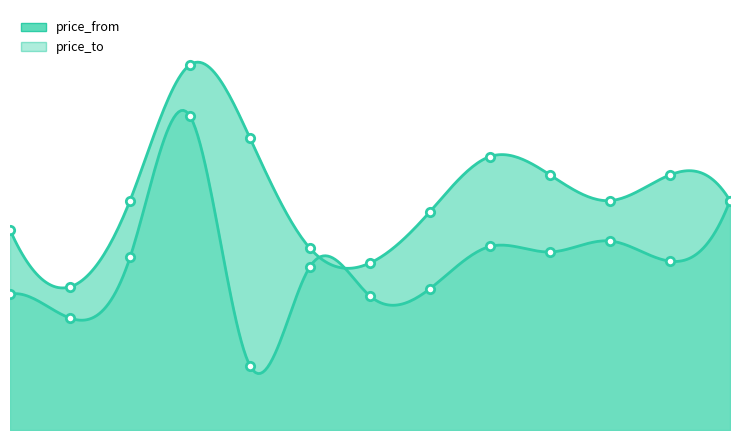

What is the maximum value shown in the chart?

199